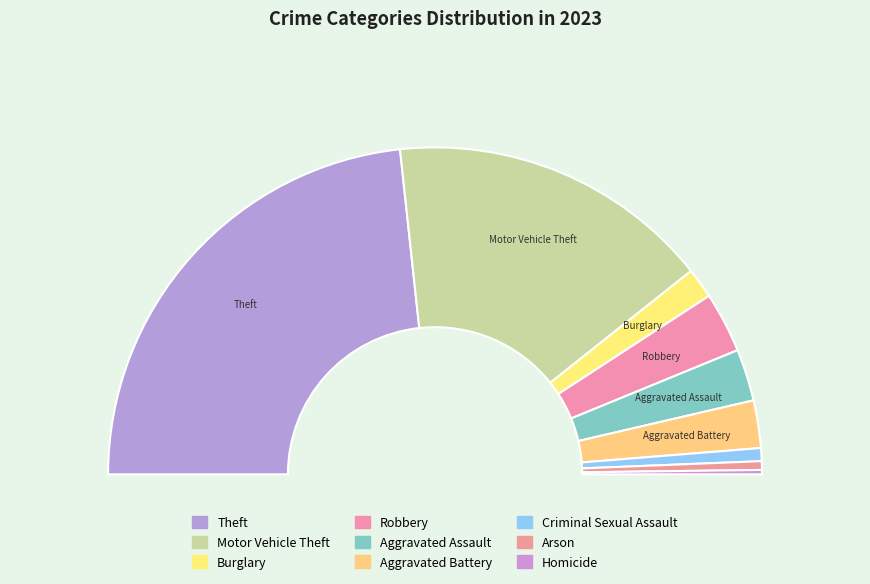

Do Aggravated Assault and Homicide together represent more than half of the pie?

No